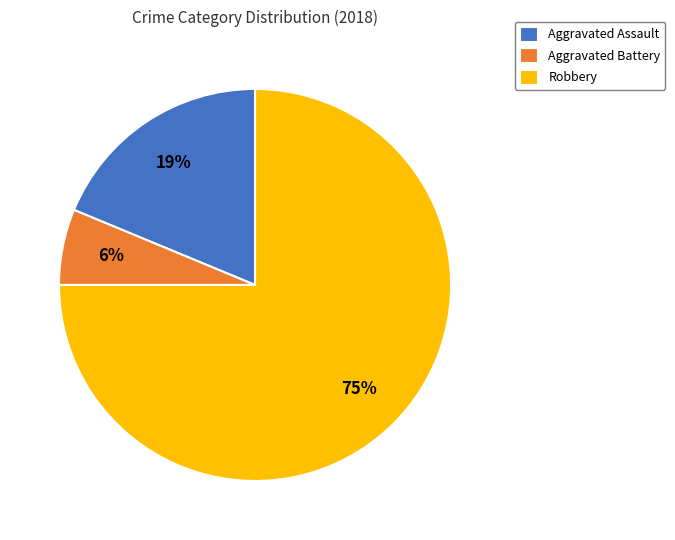

Combined, do Robbery and Aggravated Assault account for over 50%?

Yes